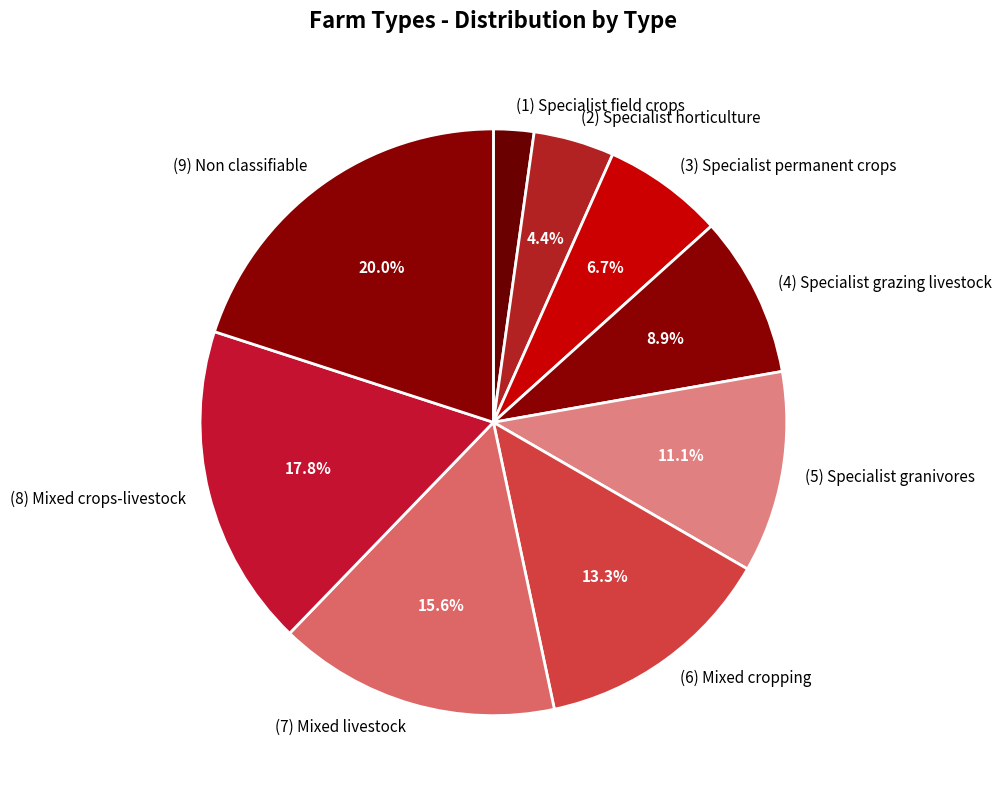

True or false: (8) Mixed crops-livestock accounts for 27% of the total.

False